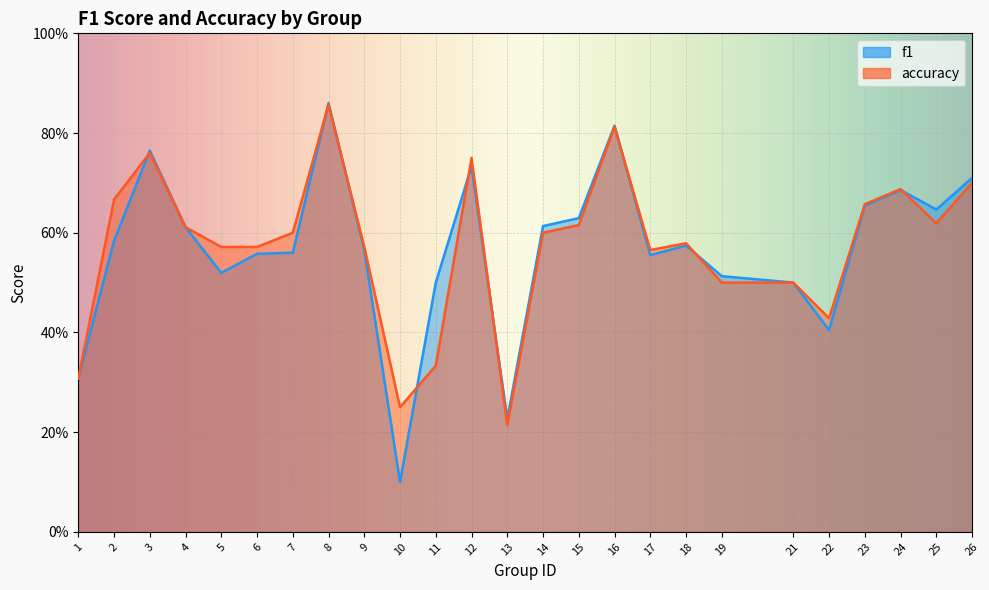

Reading left to right, what are all the values shown in this chart?

f1: 1=0.3	2=0.6	3=0.8	4=0.6	5=0.5	6=0.6	7=0.6	8=0.9	9=0.6	10=0.1	11=0.5	12=0.7	13=0.2	14=0.6	15=0.6	16=0.8	17=0.6	18=0.6	19=0.5	21=0.5	22=0.4	23=0.7	24=0.7	25=0.6	26=0.7
accuracy: 1=0.3	2=0.7	3=0.8	4=0.6	5=0.6	6=0.6	7=0.6	8=0.9	9=0.6	10=0.2	11=0.3	12=0.8	13=0.2	14=0.6	15=0.6	16=0.8	17=0.6	18=0.6	19=0.5	21=0.5	22=0.4	23=0.7	24=0.7	25=0.6	26=0.7